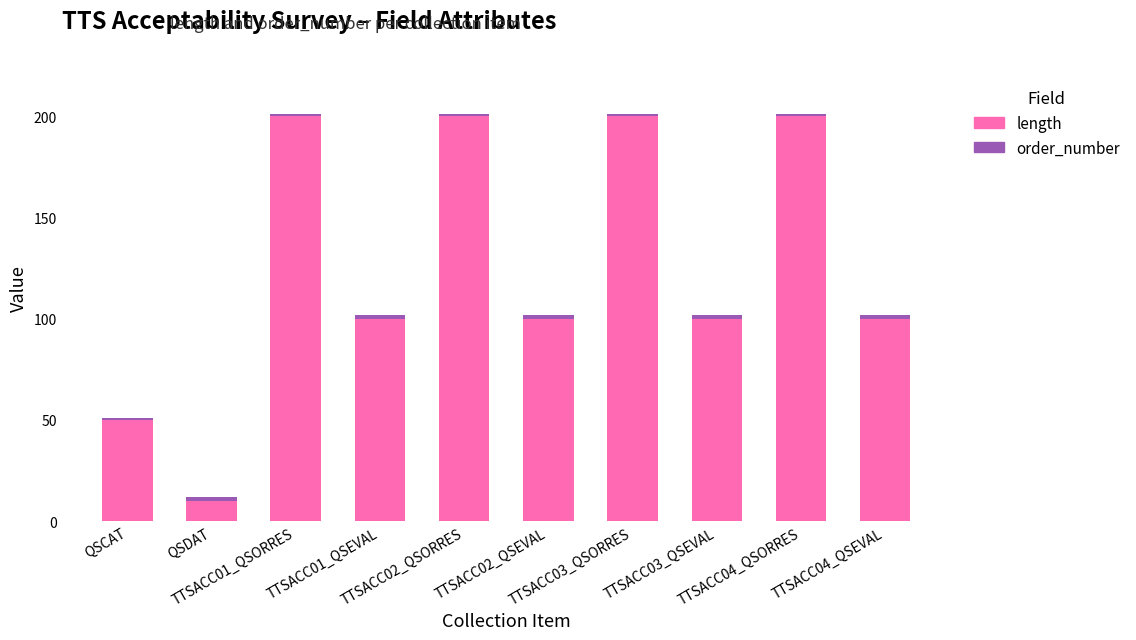

What is the difference between the maximum and second lowest values in the length series?

150